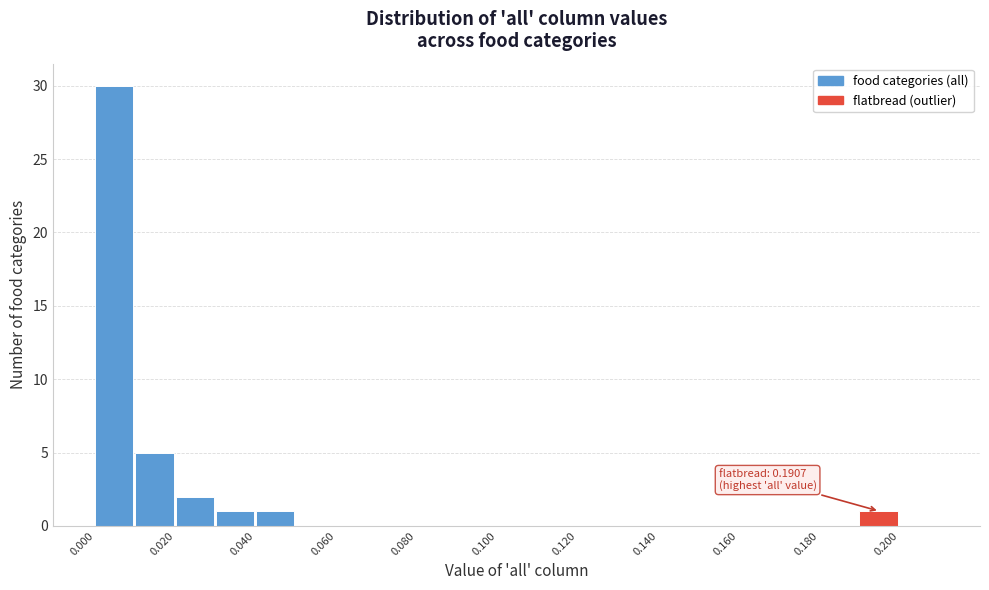

Which range on the x-axis has the tallest bar?

0.00 to 0.01